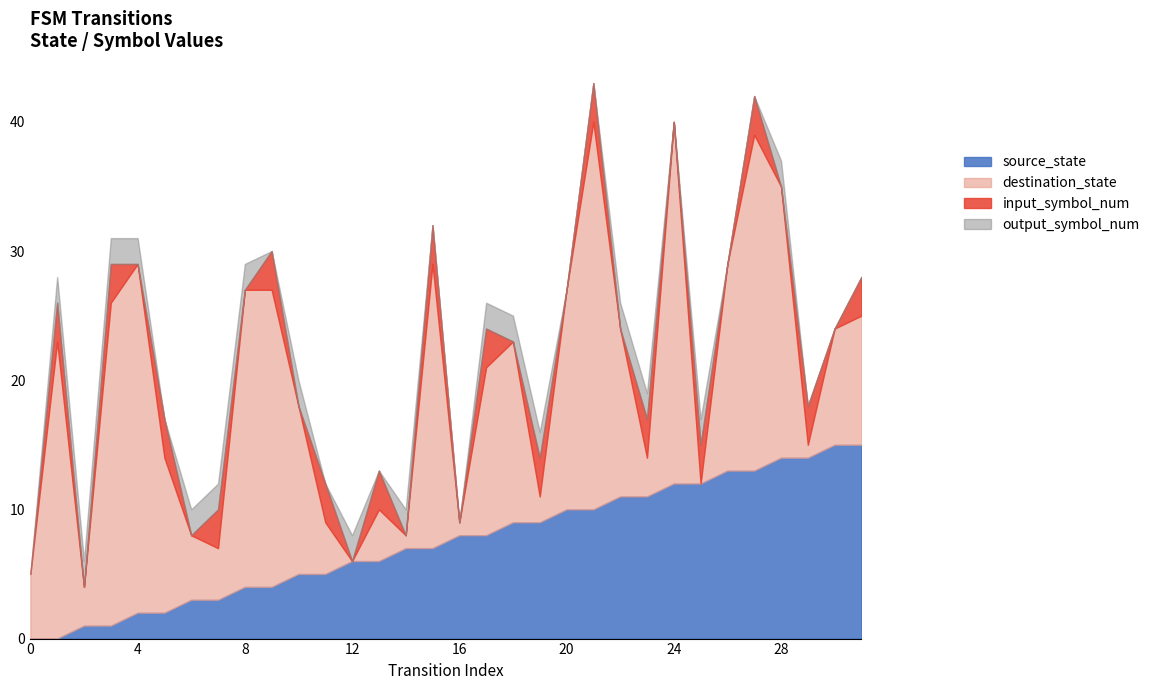

At which category does destination_state reach its first local valley?

2